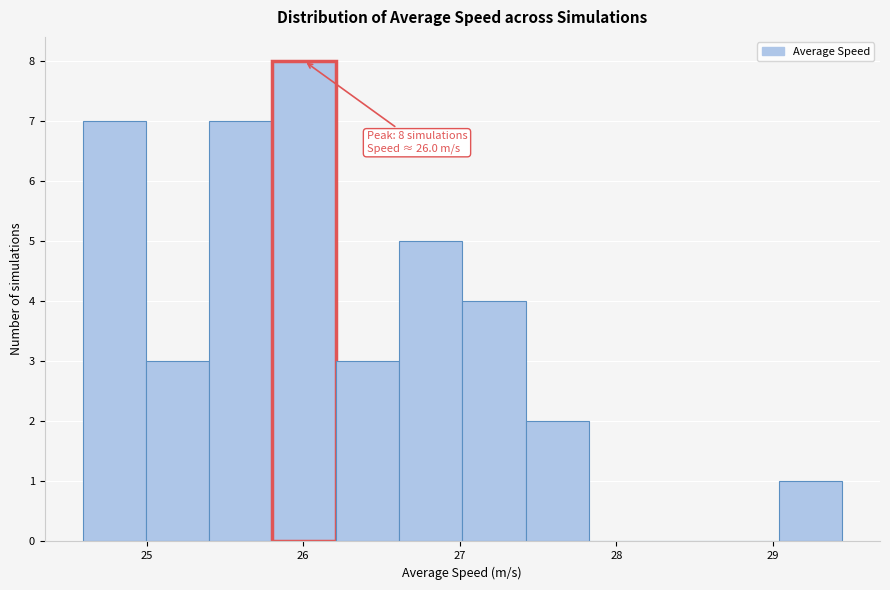

Which range on the x-axis has the tallest bar?

25.8 to 26.2